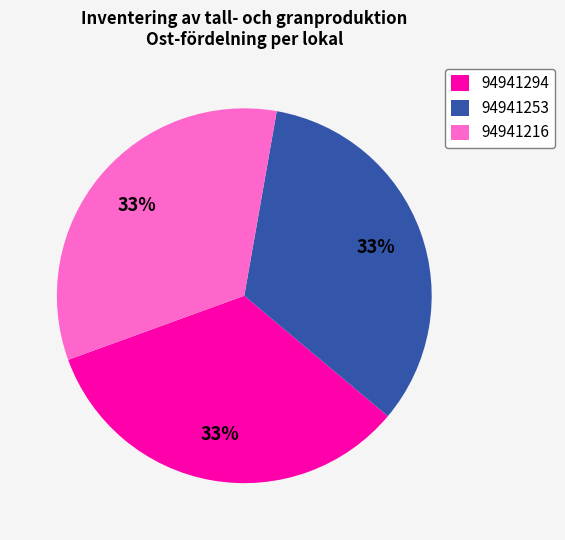

To the nearest percent, what portion does 94941294 represent?

33%